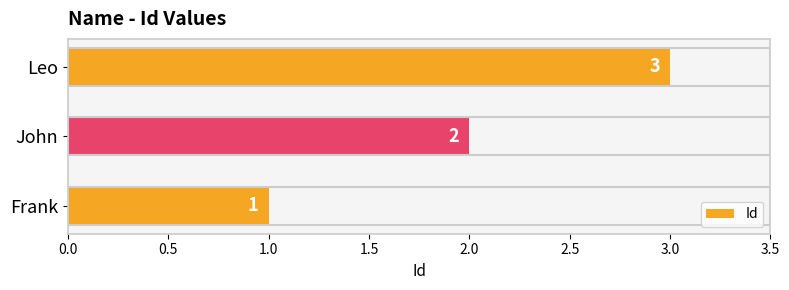

Between Leo and John, which is larger?

Leo